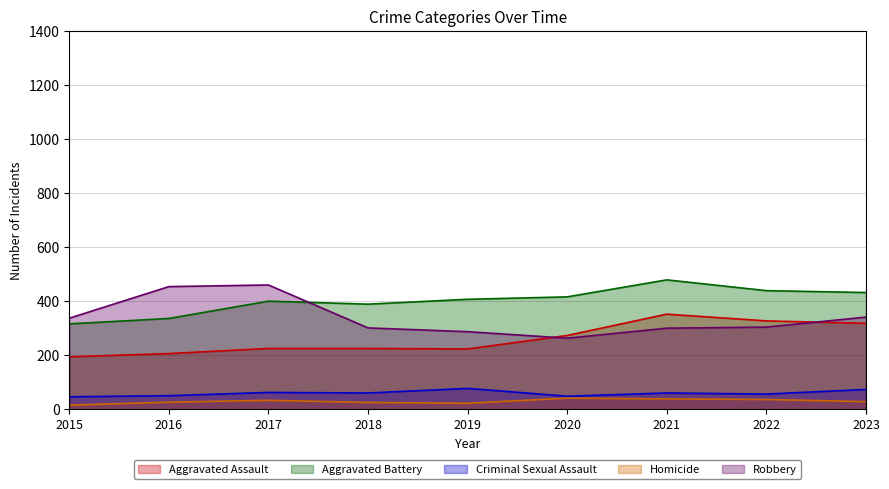

Between 2018 and 2023, which series saw the biggest shift?

Aggravated Assault